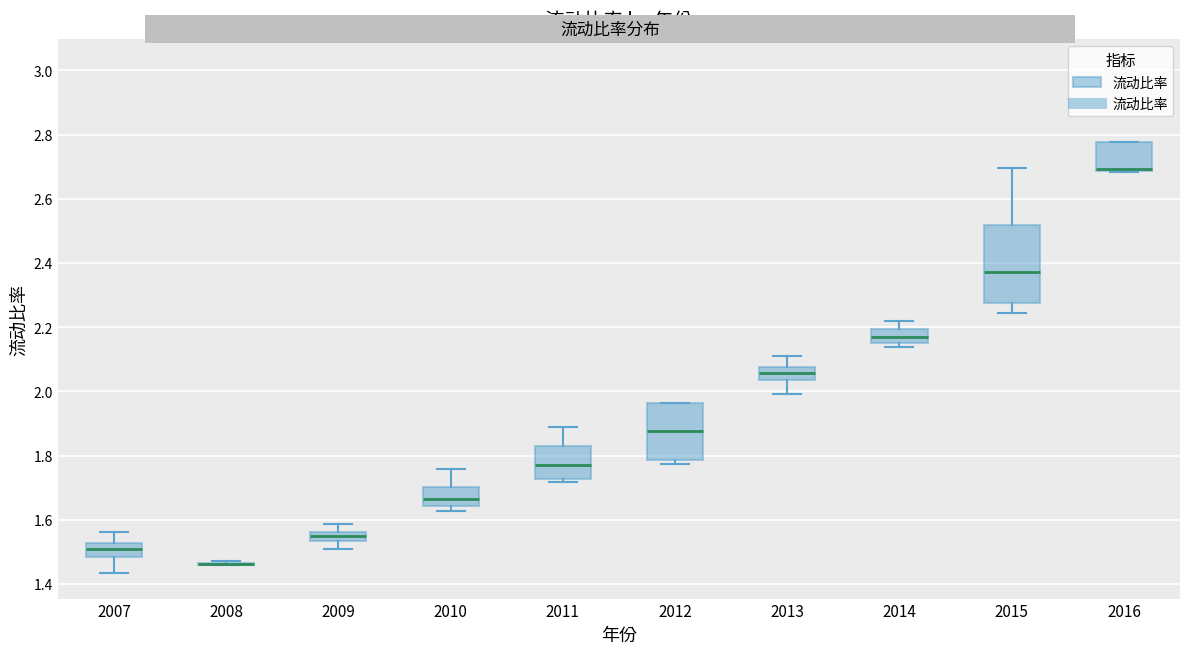

Comparing the boxes themselves (not the whiskers), which one is the tallest?

2015